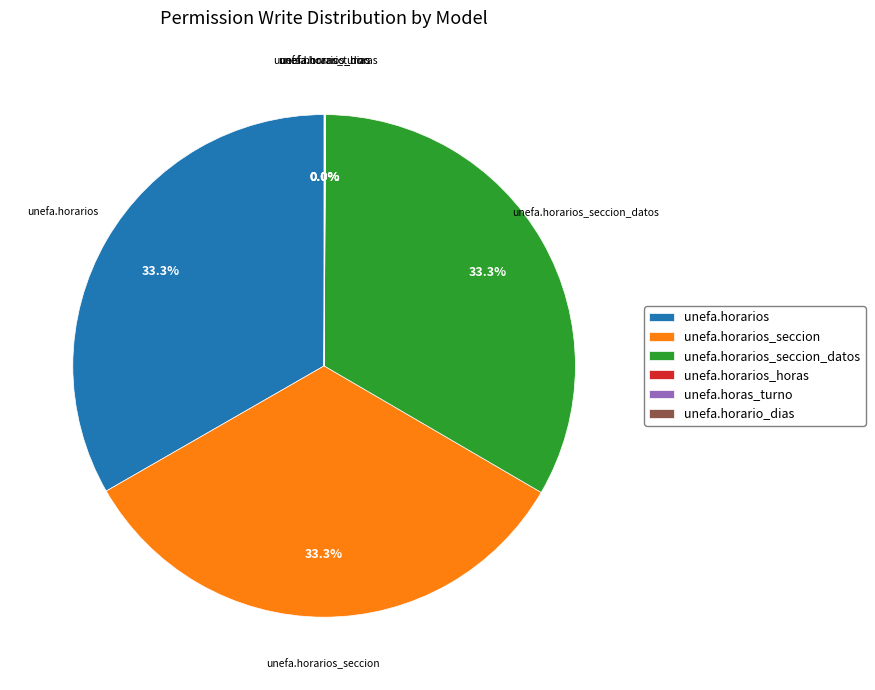

To the nearest percent, what percentage of the pie is unefa.horarios_seccion_datos?

33%